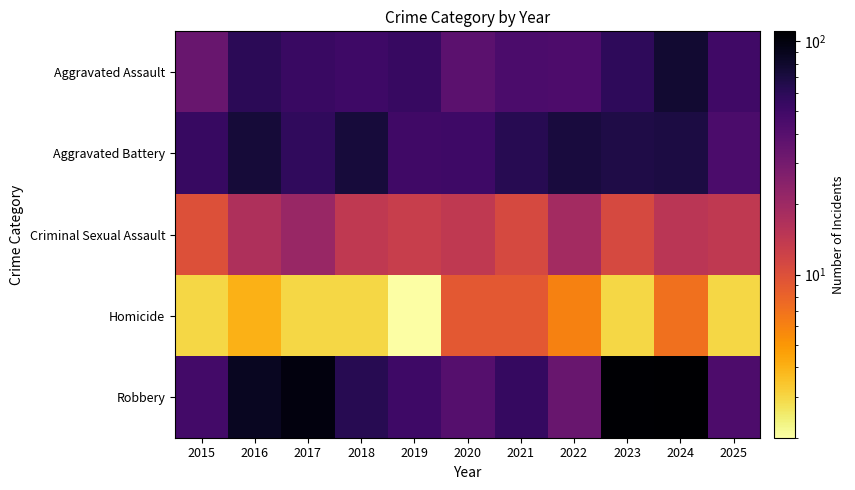

What is the minimum value shown in the chart?

2